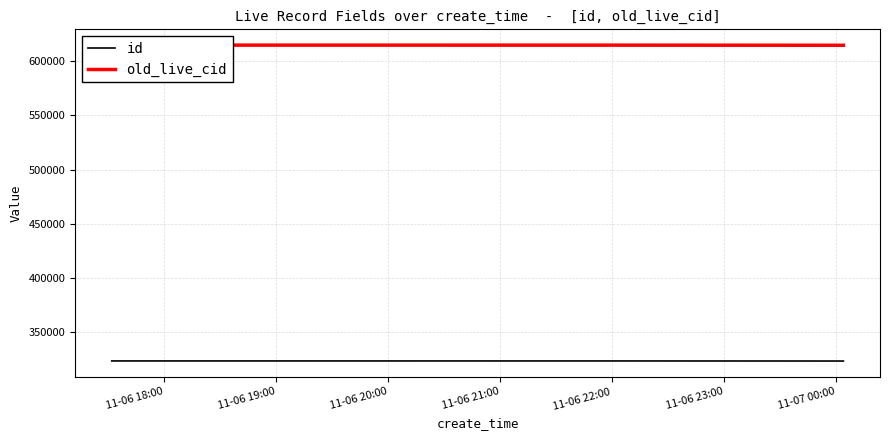

Between 11-06 18:00 and 11-06 19:00, which series saw the biggest shift?

old_live_cid